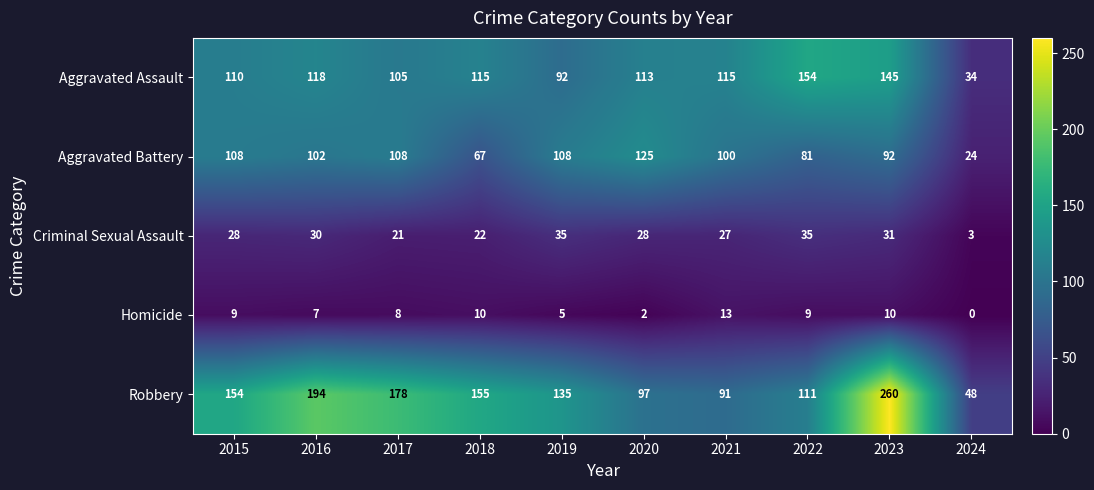

What is the average value of the Homicide series?

7